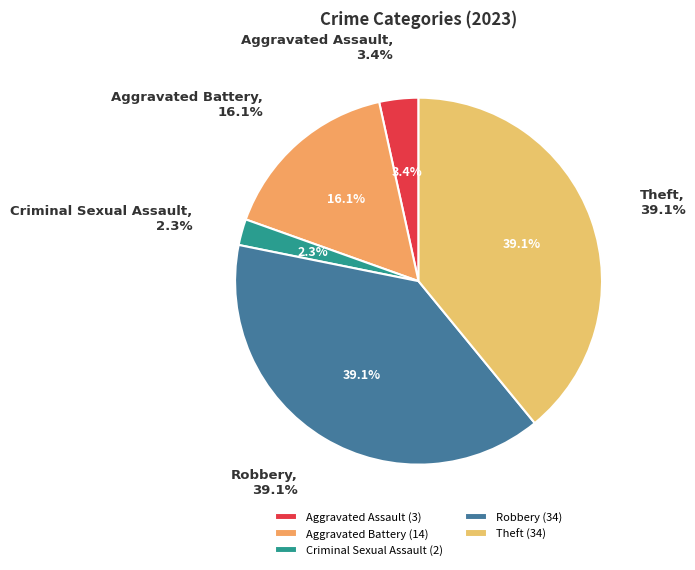

True or false: Aggravated Battery accounts for 16% of the total.

True